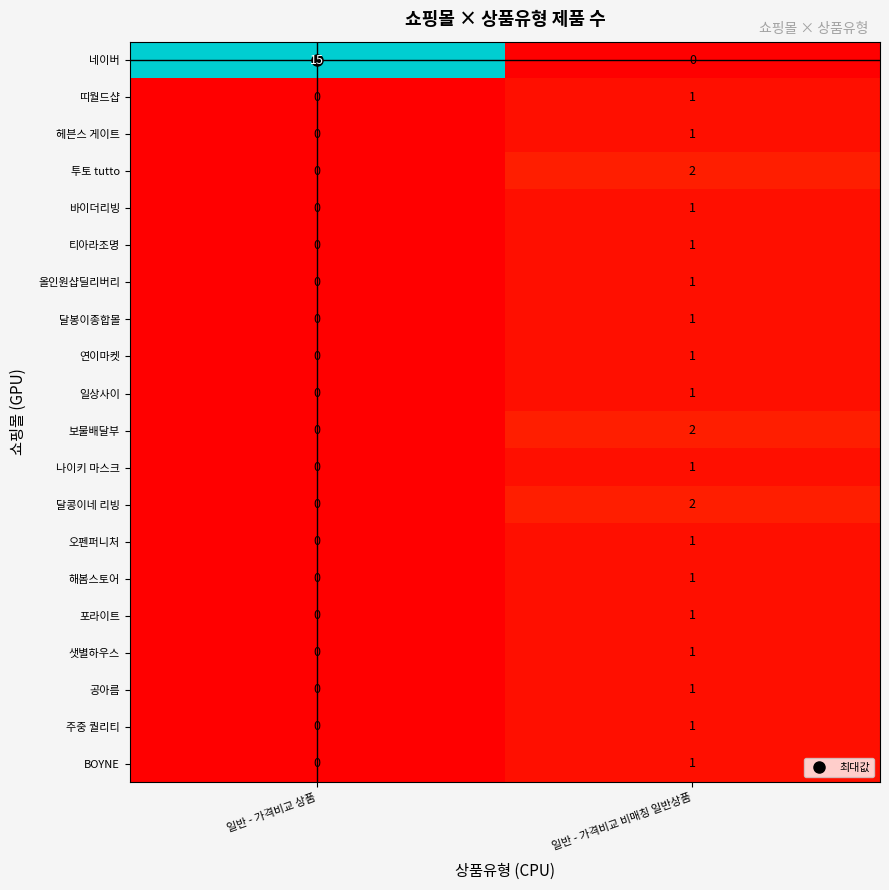

What is the spread (max minus min) of values at 일반 - 가격비교 상품?

15